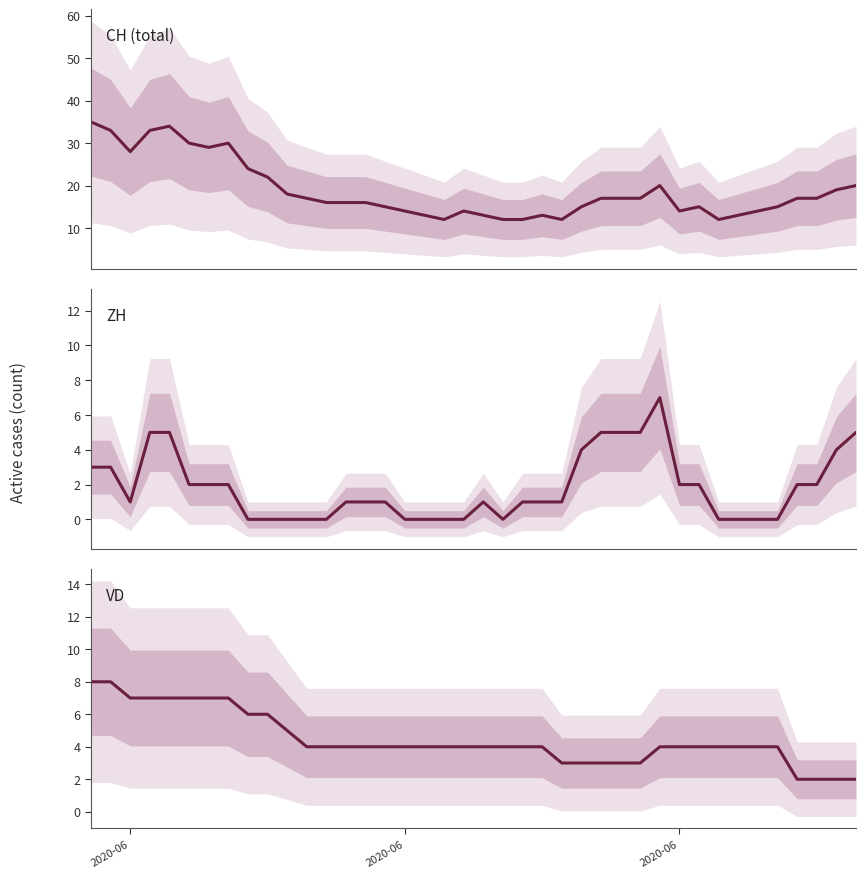

How many VD values are between 4 and 6?

23